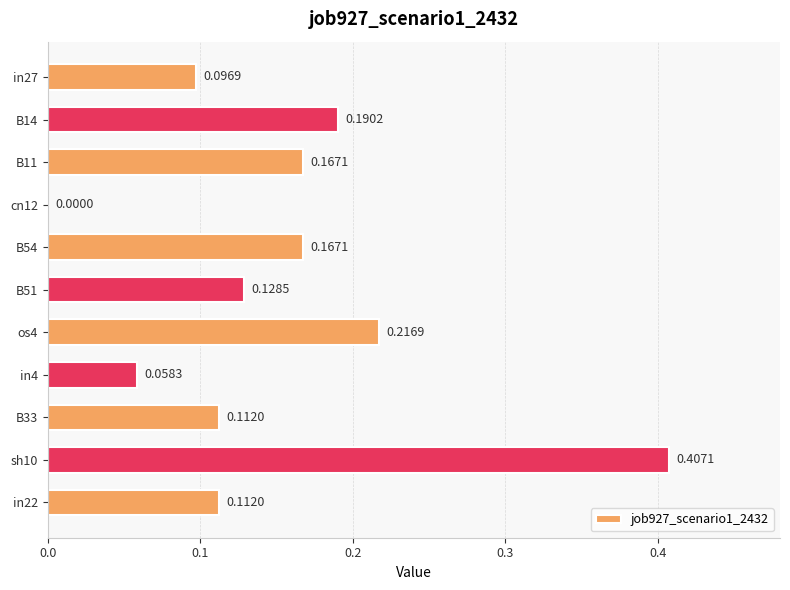

What is the sum of all values?

1.7